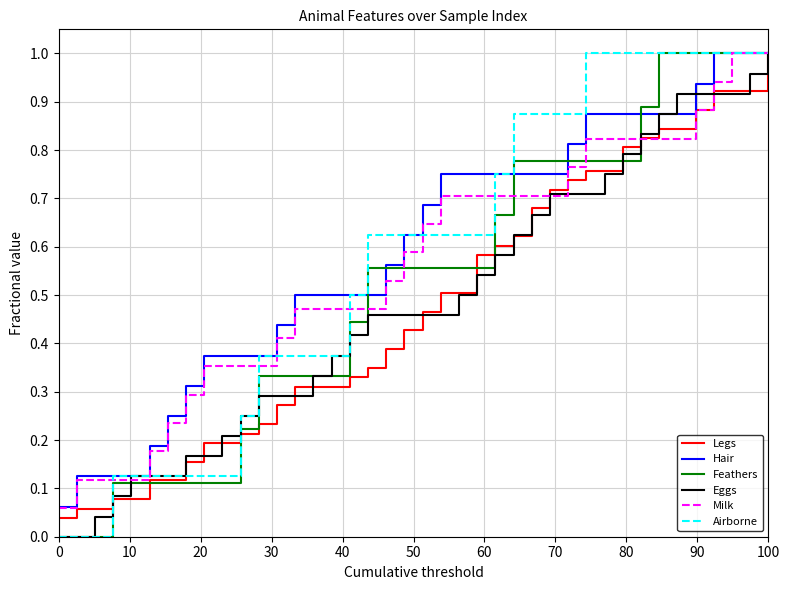

Which series has the largest total across all categories?

Hair